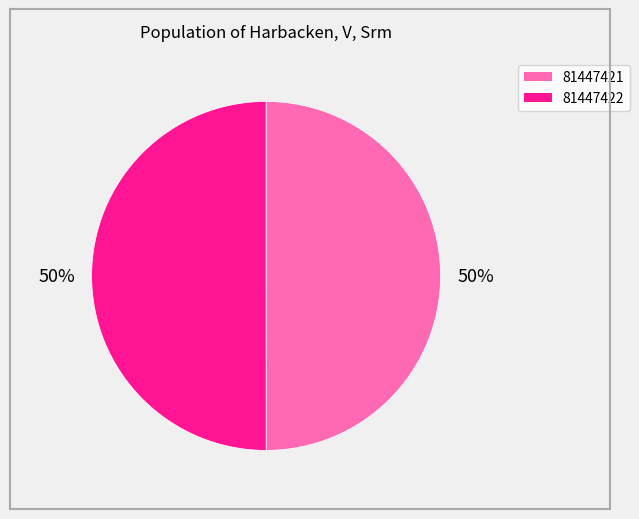

How many slices are in this pie chart?

2